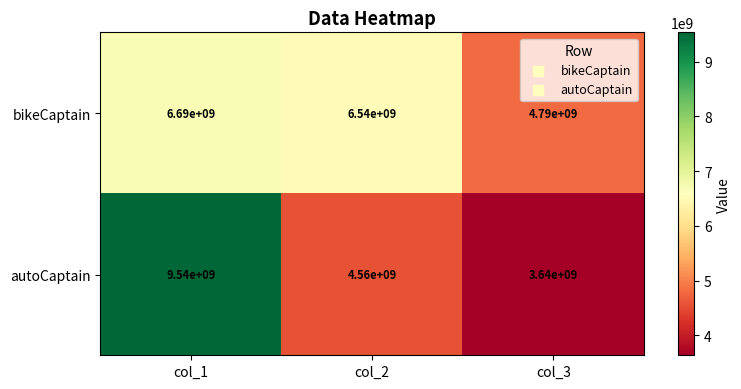

At col_1, list the series in order from largest to smallest.

autoCaptain, bikeCaptain